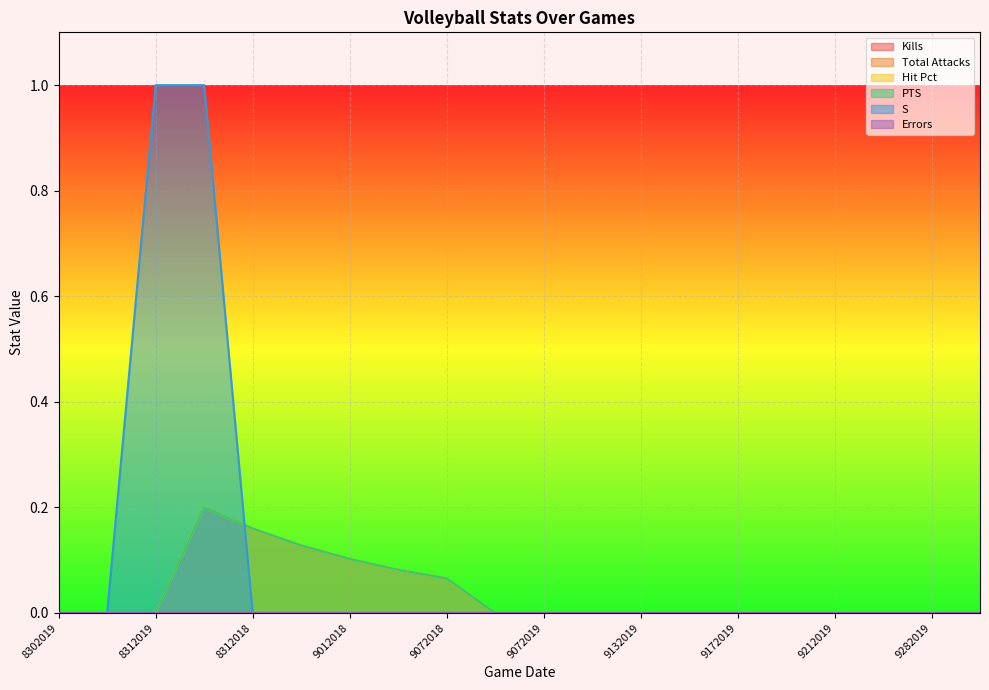

What is the label of the 14th point from the left?

9142019